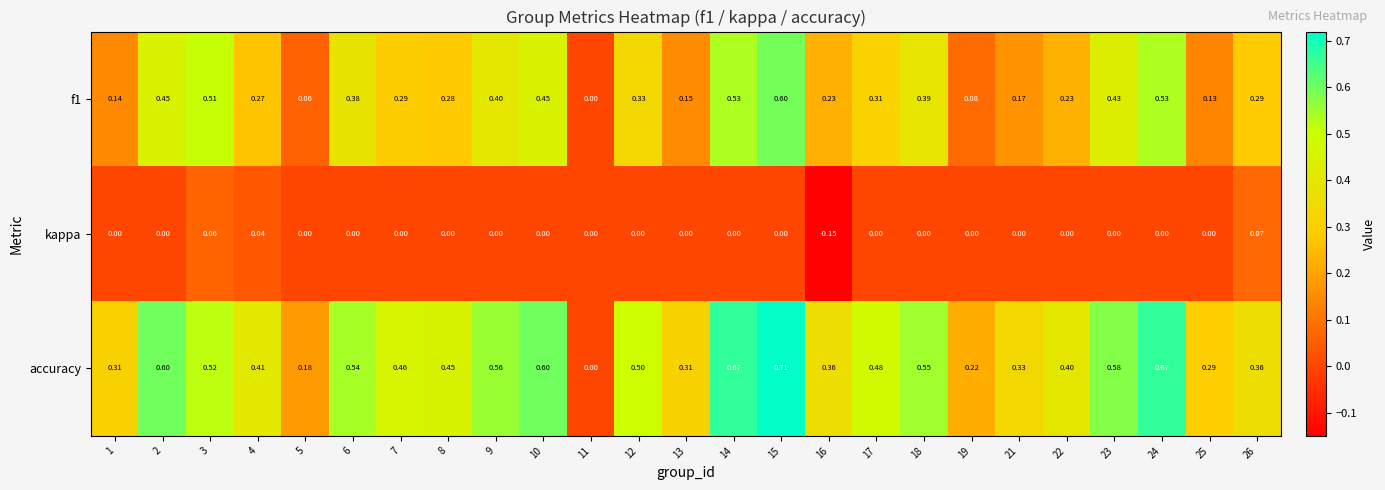

Is the value of accuracy at 6 greater than the value of f1 at 26?

Yes